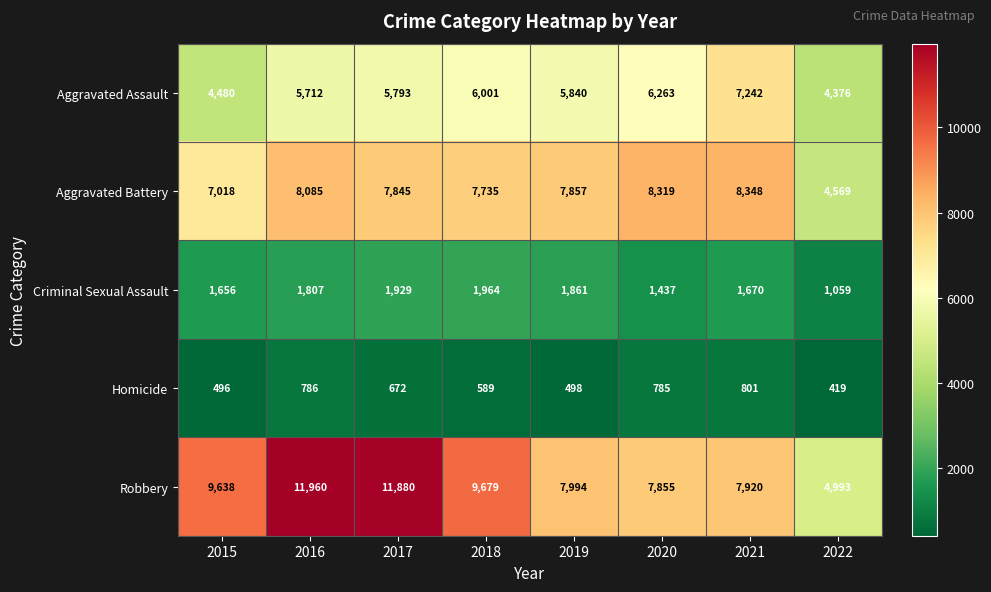

True or false: Homicide has a value of 785 at 2020.

True